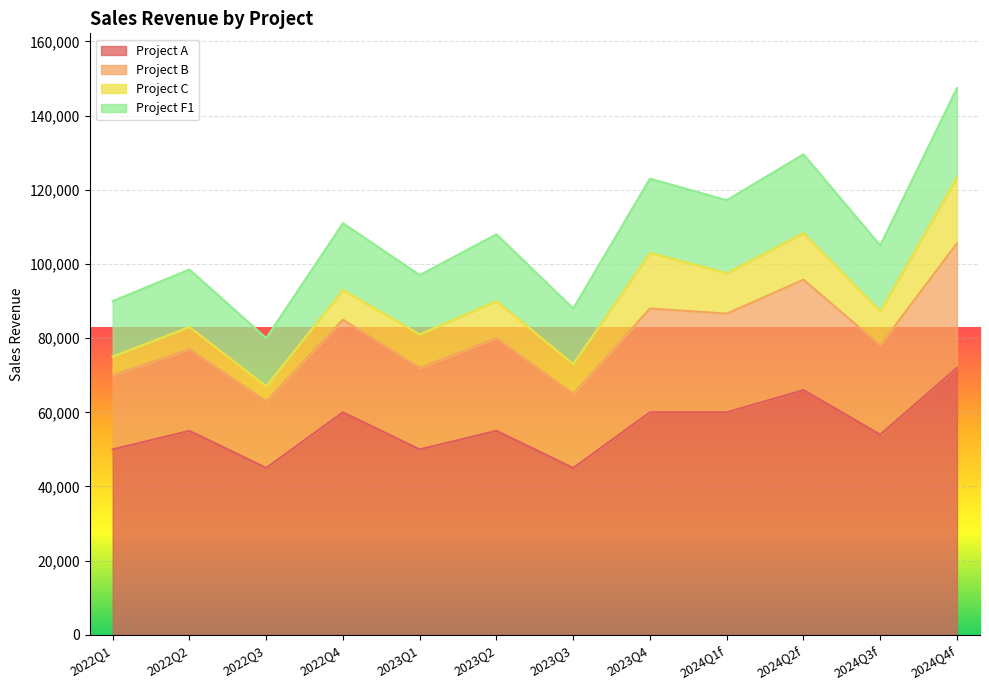

What is the total value across all series at 2022Q2?

98500